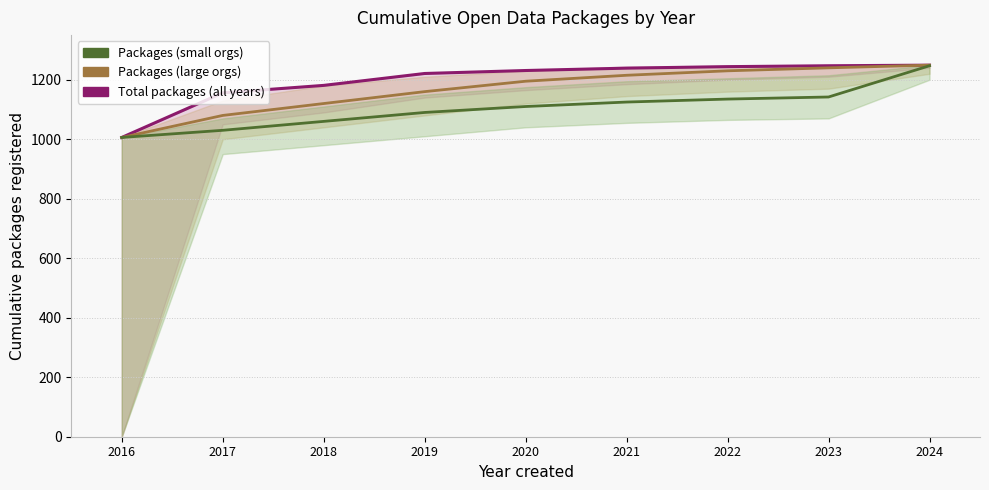

True or false: Total packages (all years) and Packages (large orgs) intersect in this chart.

False